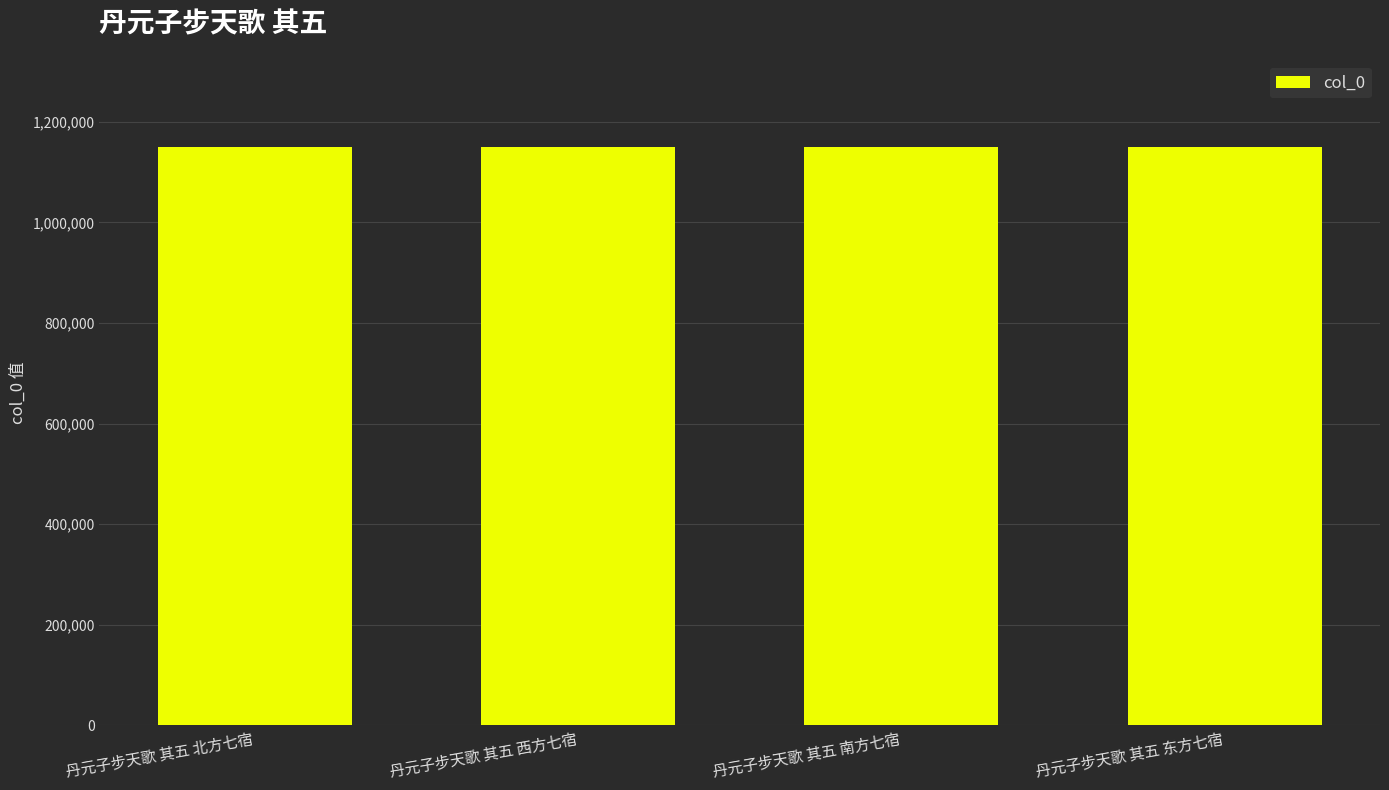

How many bars are there in total?

4